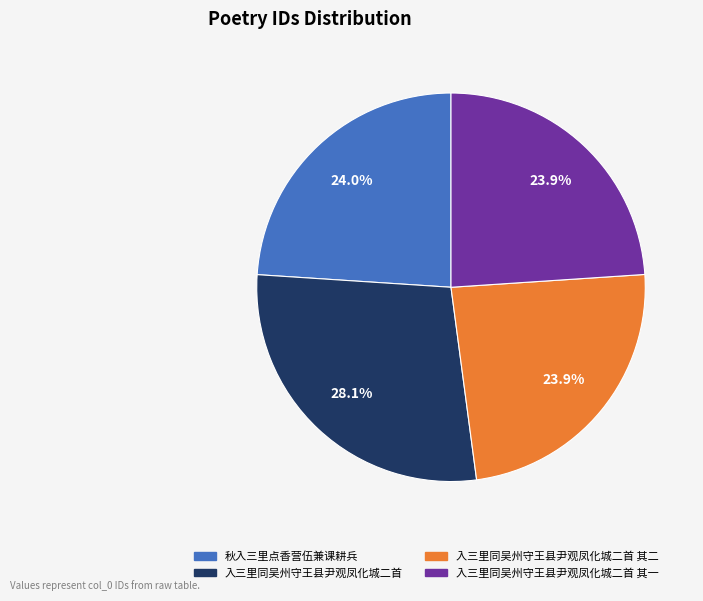

Which category has the biggest portion of the pie?

入三里同吴州守王县尹观凤化城二首